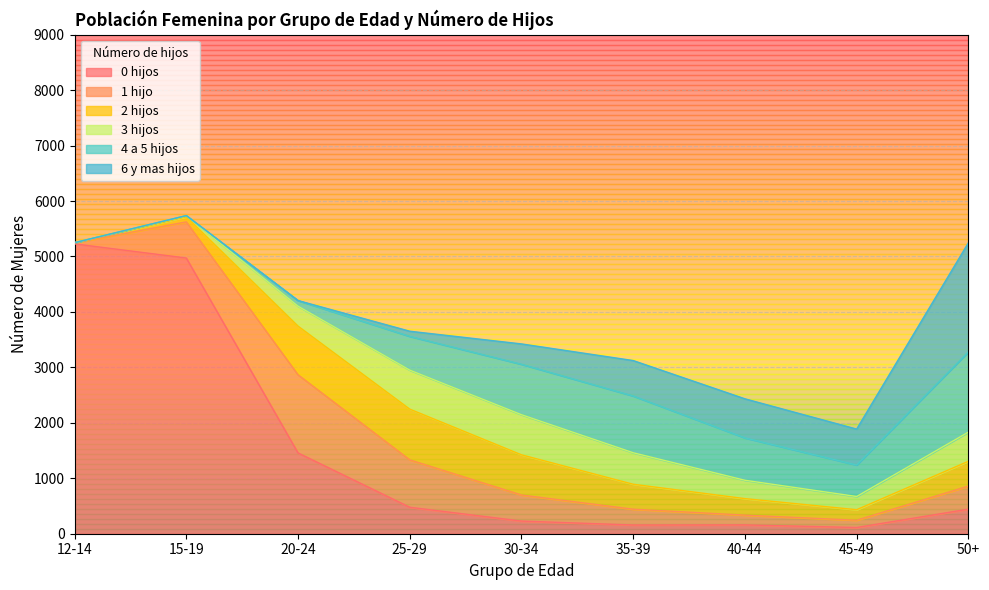

Is it true that 2 hijos equals 282 at 30-34?

False